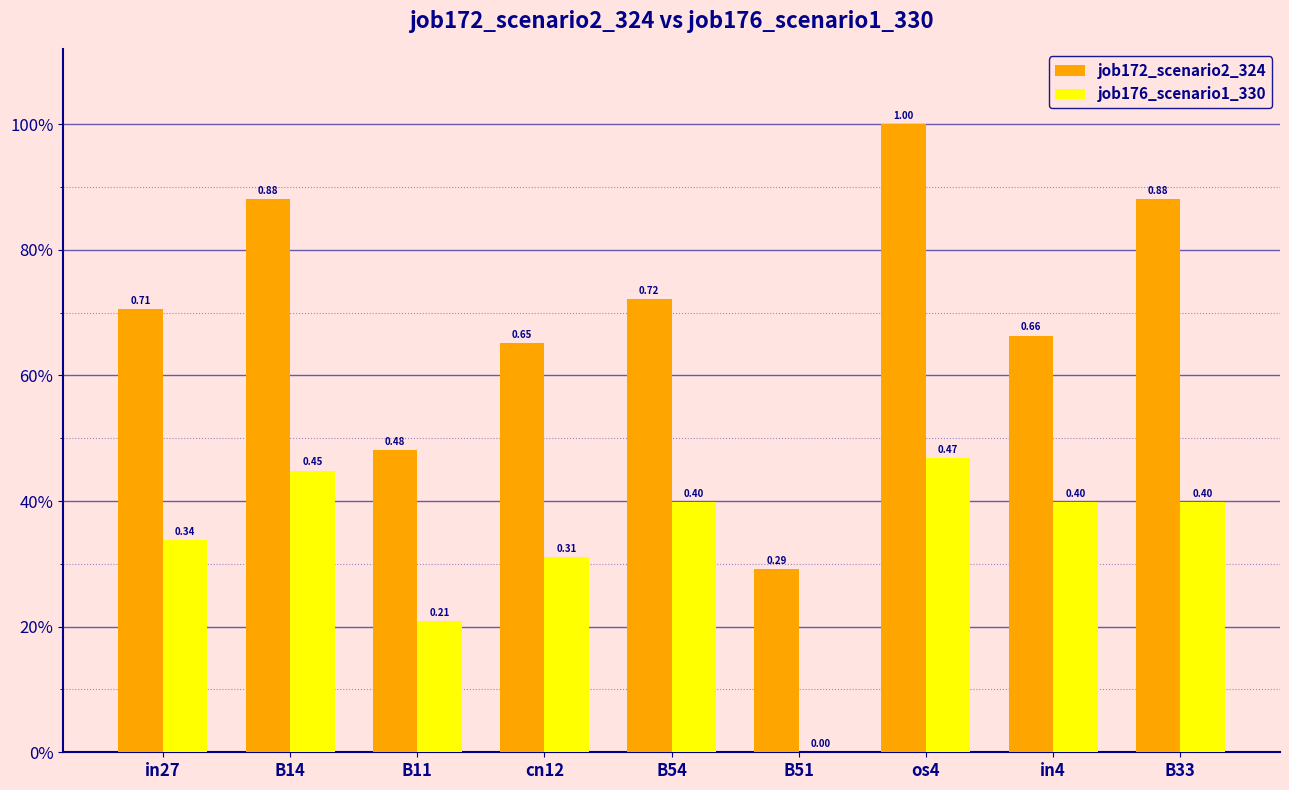

List the series in order of their overall mean, highest first.

job172_scenario2_324, job176_scenario1_330